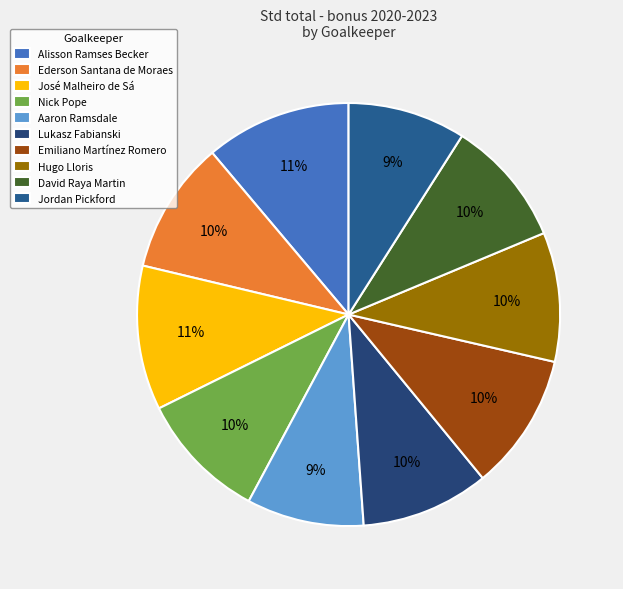

Approximately how many times larger is the value at Hugo Lloris compared to José Malheiro de Sá?

0.9